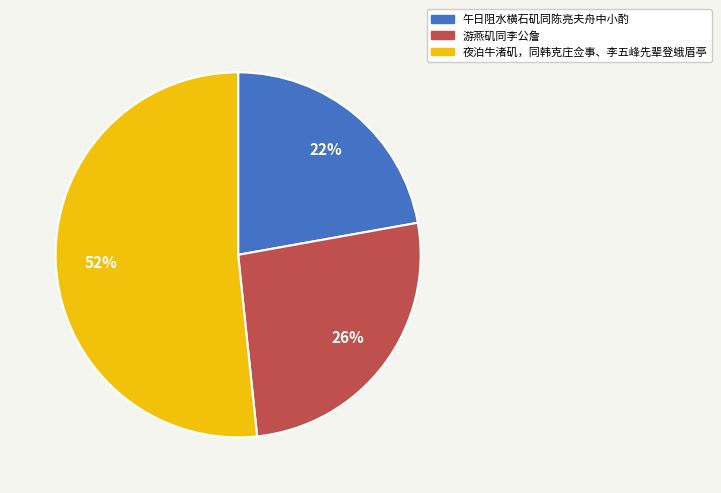

Is it true that 游燕矶同李公詹 is 31% of the pie?

False